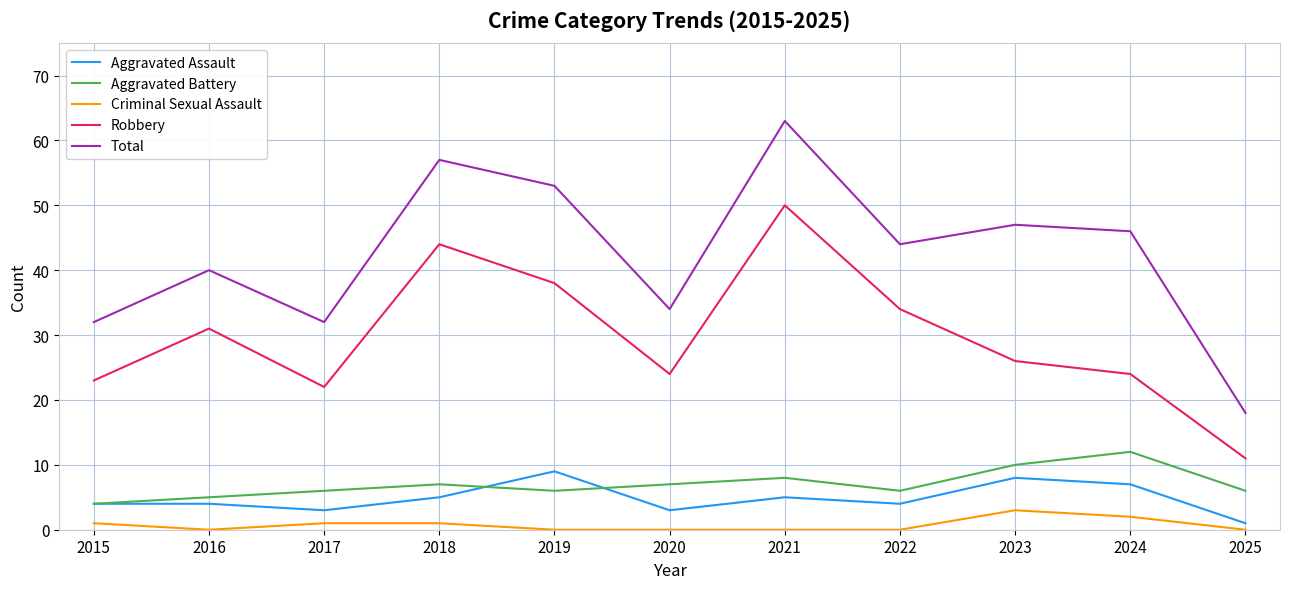

Reading right to left, transcribe all the data shown in this chart.

Aggravated Assault: 1	7	8	4	5	3	9	5	3	4	4
Aggravated Battery: 6	12	10	6	8	7	6	7	6	5	4
Criminal Sexual Assault: 0	2	3	0	0	0	0	1	1	0	1
Robbery: 11	24	26	34	50	24	38	44	22	31	23
Total: 18	46	47	44	63	34	53	57	32	40	32